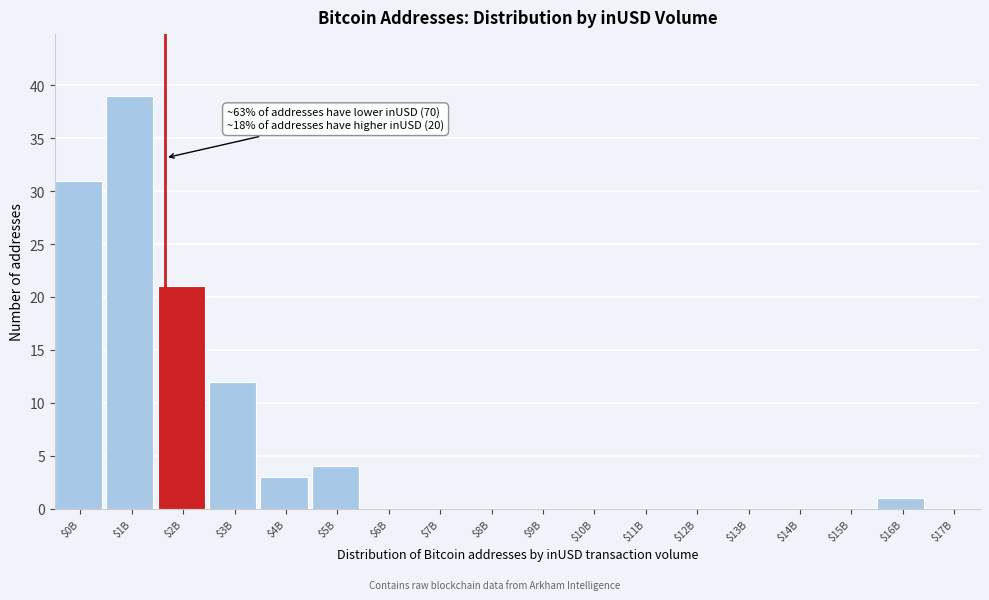

Which category has the highest value across all series?

$1B